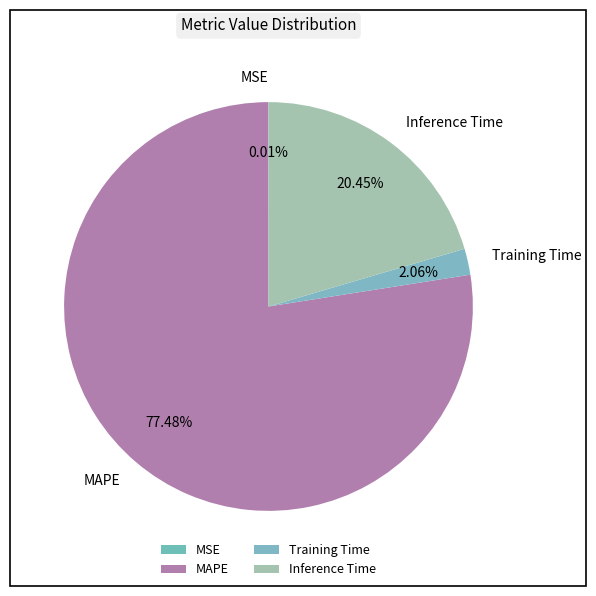

What is the largest slice in the pie chart?

MAPE